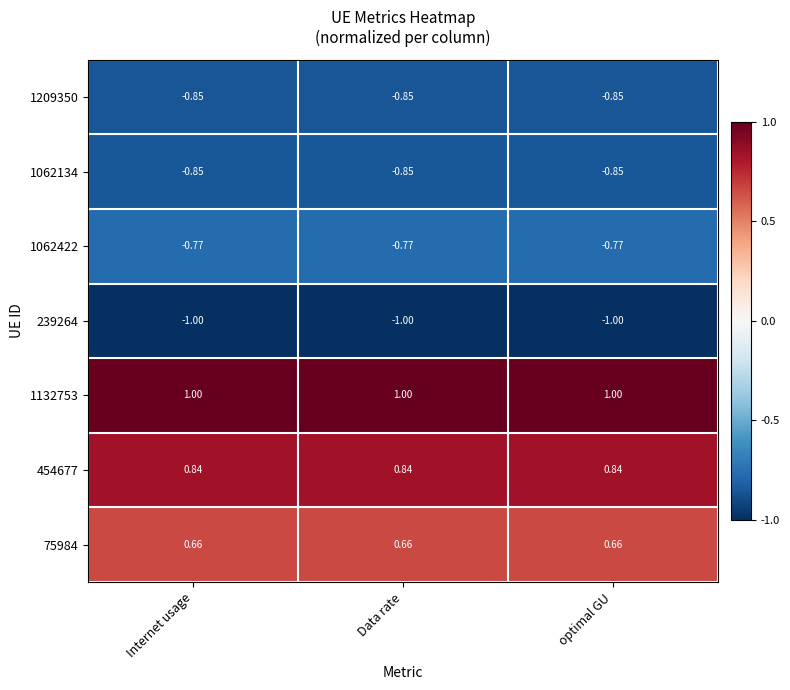

Is the value of 1209350 at Internet usage greater than the value of 239264 at Data rate?

Yes